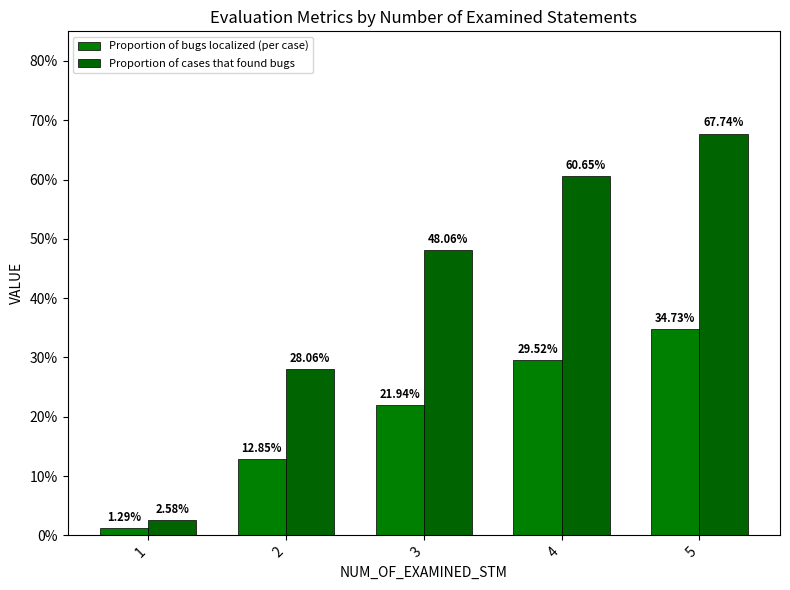

Does the chart contain stacked bars?

No